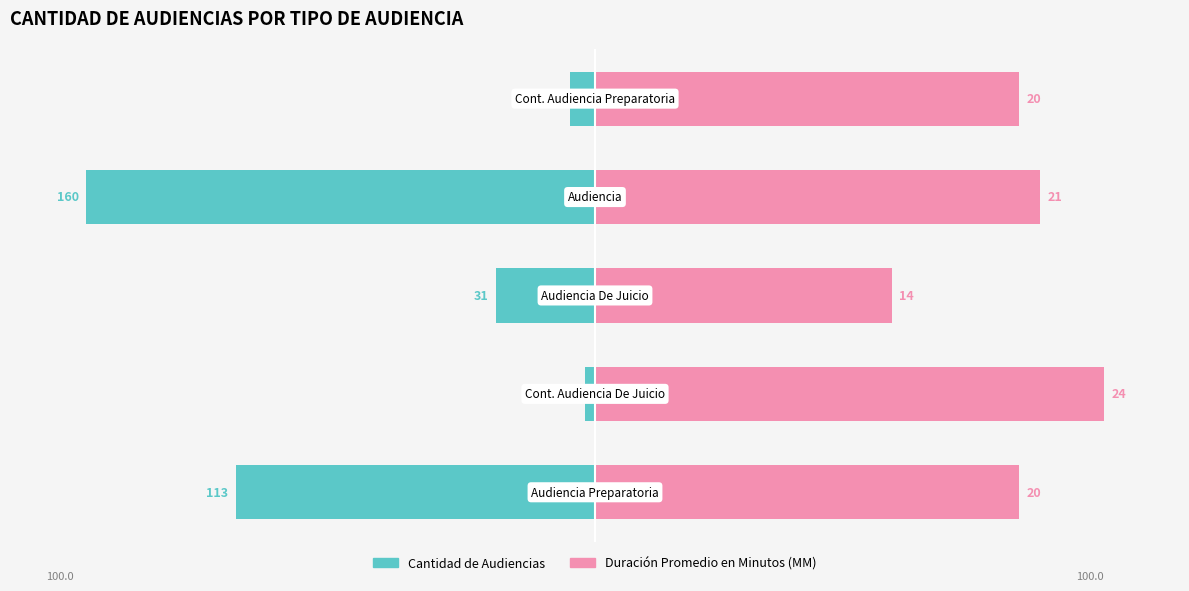

How many data points does each series have?

5